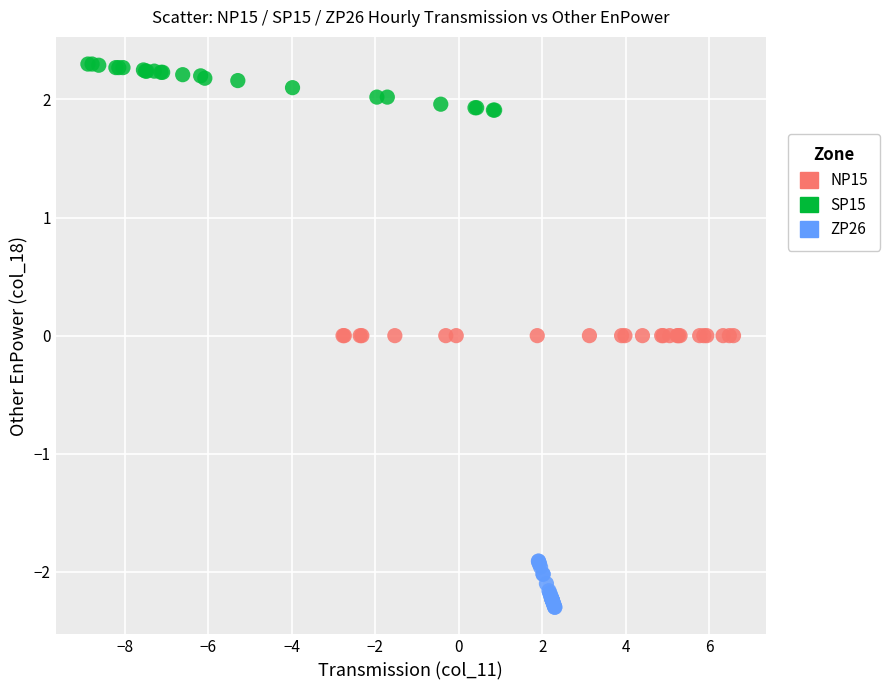

Which series contains the highest Y value?

SP15